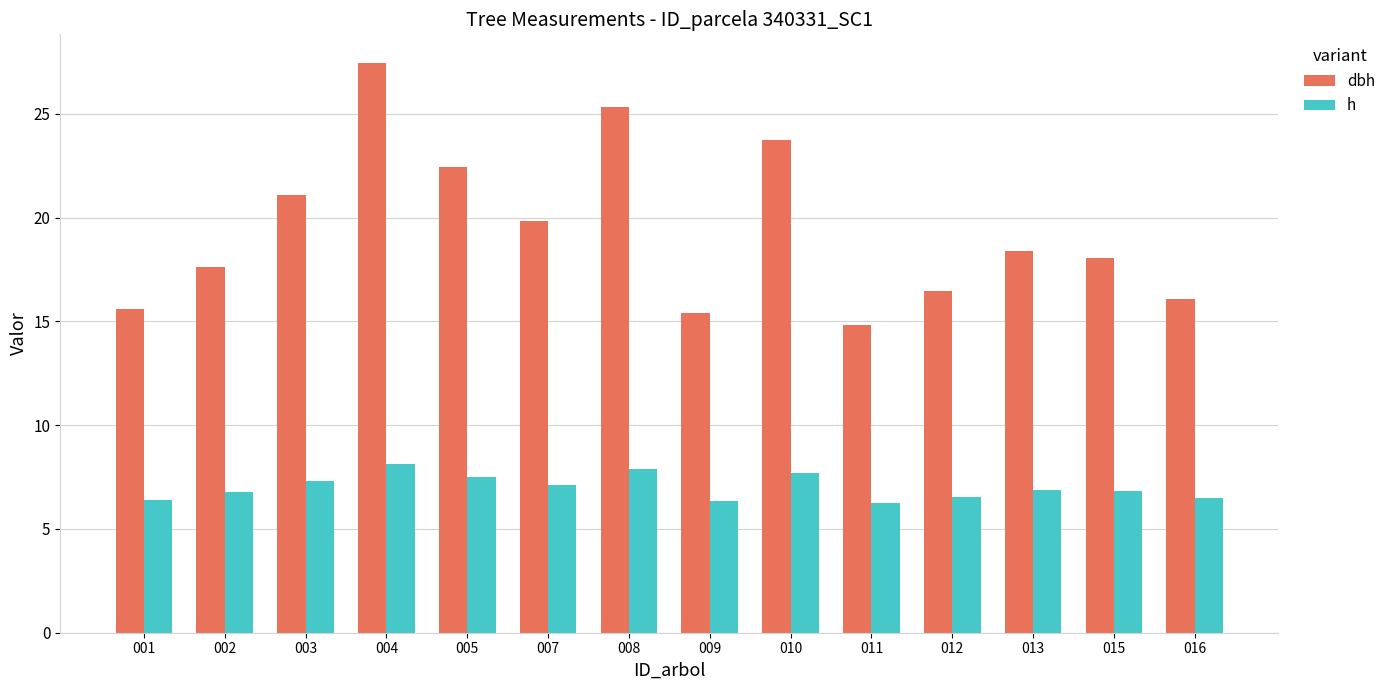

What is the greatest value displayed?

27.5